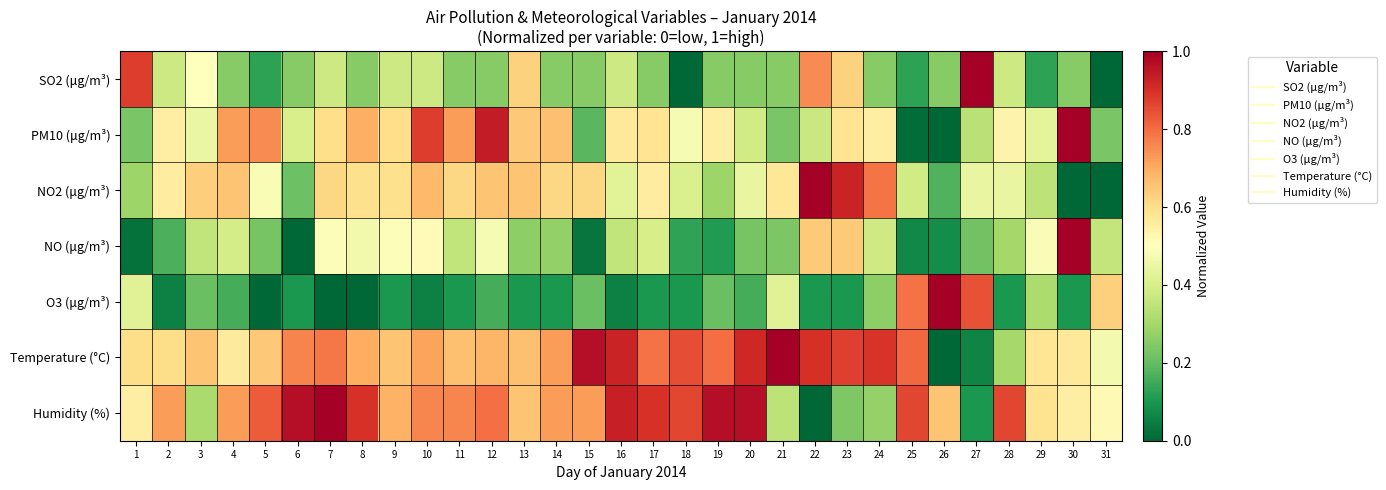

What is the total value across all series at 22?

3.8